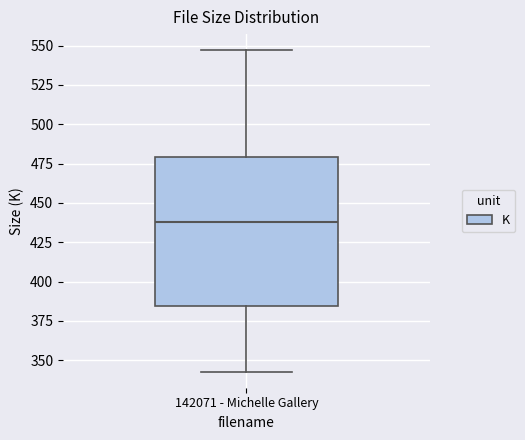

Transcribe this box plot: give where the median line is, the range the box spans, and where the two whiskers end, as read against the y-axis. The values are not printed on the chart, so give them approximately, as read against the axis.

median 440, box 385 to 480, whiskers 345 to 545